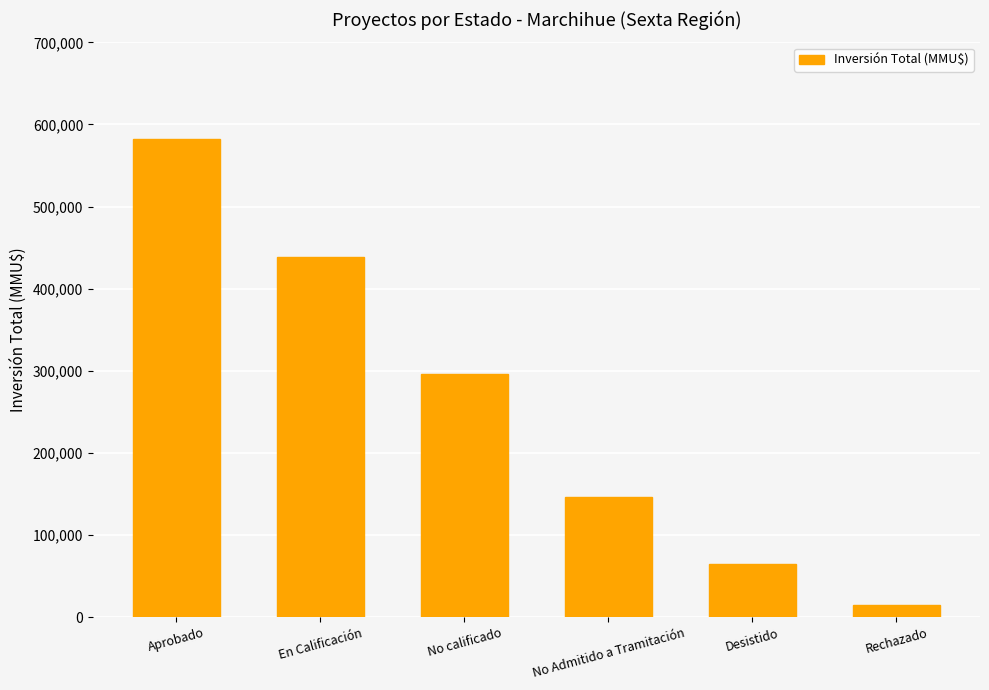

The chart shows a value of 404664 at Aprobado. True or false?

False